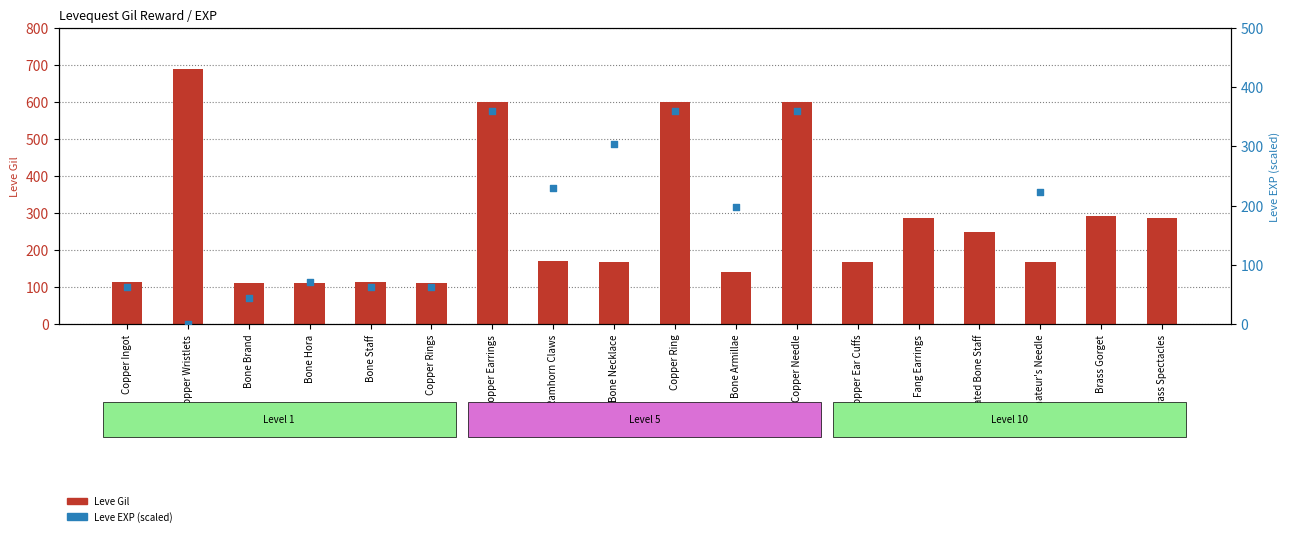

What is the total value across all series at Fang Earrings?

1076